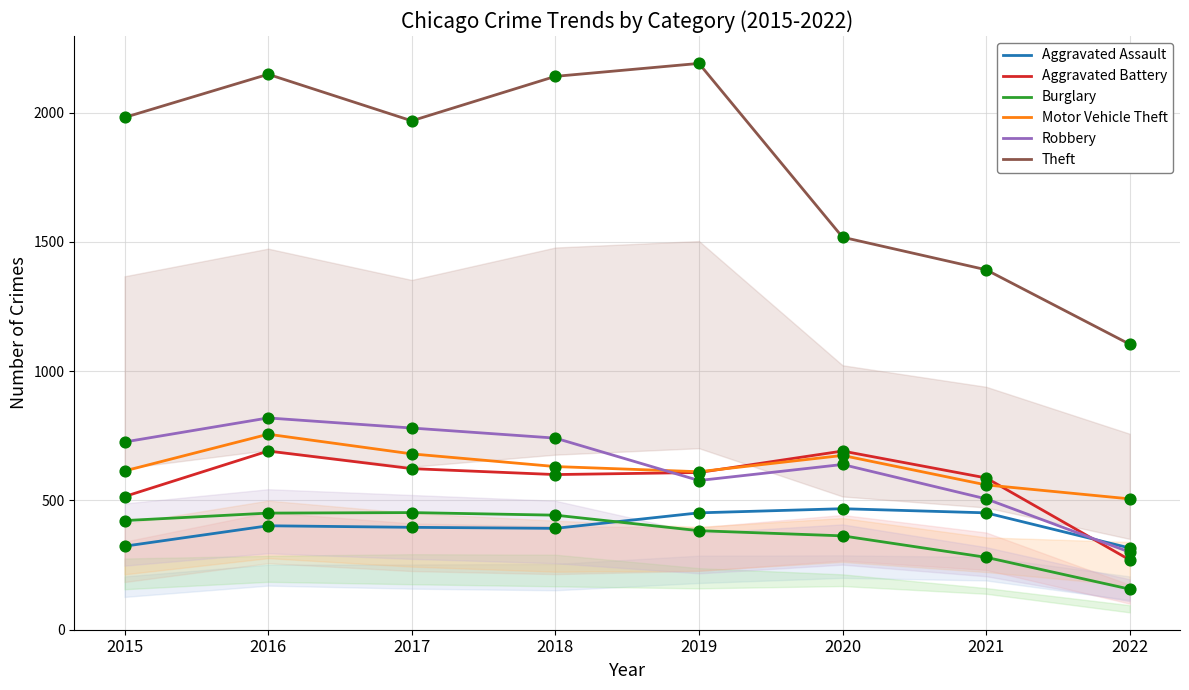

At how many categories does at least one series exceed 1690?

5